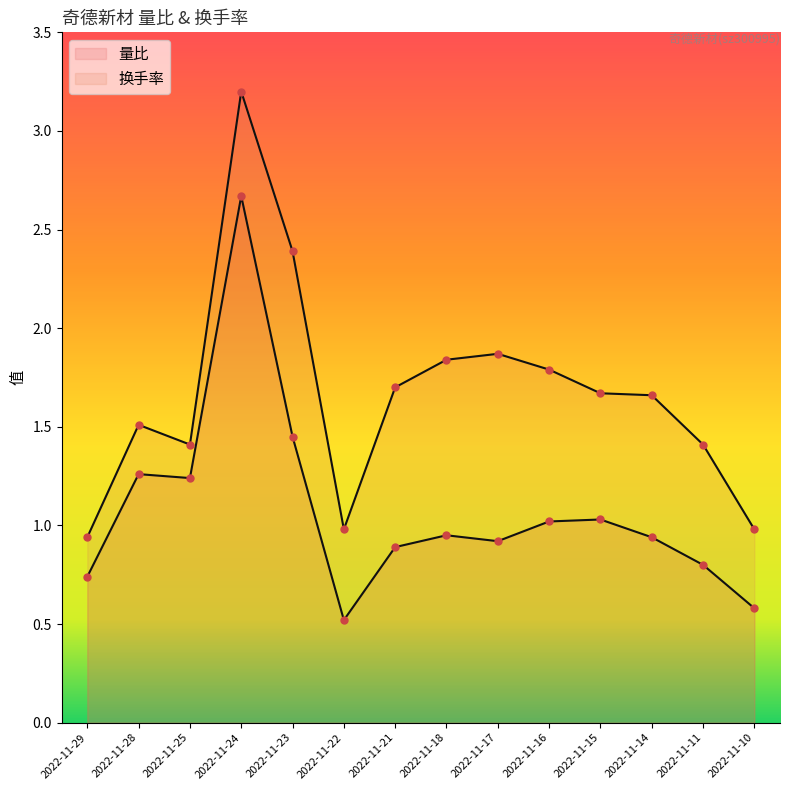

What is the difference between the second highest and minimum values in the 换手率 series?

1.5